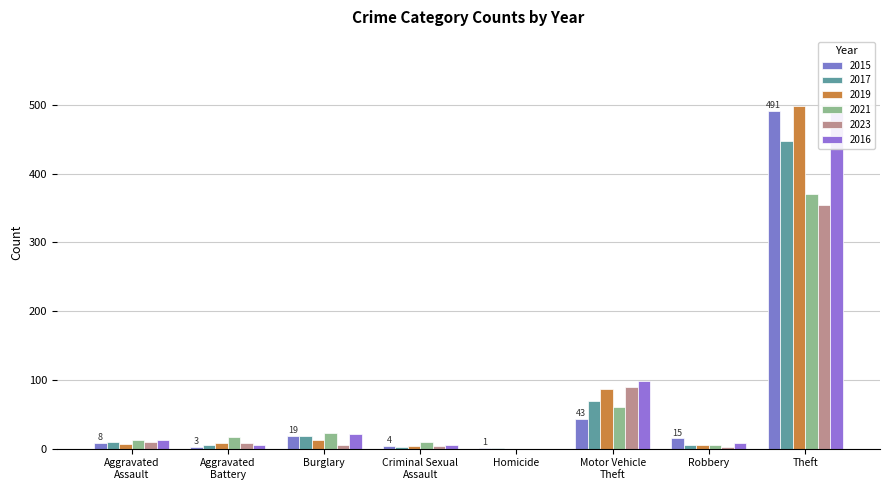

Reading left to right, extract all data points from this chart.

2015: Aggravated
Assault=8	Aggravated
Battery=3	Burglary=19	Criminal Sexual
Assault=4	Homicide=1	Motor Vehicle
Theft=43	Robbery=15	Theft=491
2017: Aggravated
Assault=10	Aggravated
Battery=5	Burglary=18	Criminal Sexual
Assault=2	Homicide=1	Motor Vehicle
Theft=69	Robbery=6	Theft=447
2019: Aggravated
Assault=7	Aggravated
Battery=8	Burglary=12	Criminal Sexual
Assault=4	Homicide=0	Motor Vehicle
Theft=87	Robbery=6	Theft=499
2021: Aggravated
Assault=12	Aggravated
Battery=17	Burglary=23	Criminal Sexual
Assault=9	Homicide=0	Motor Vehicle
Theft=60	Robbery=5	Theft=371
2023: Aggravated
Assault=10	Aggravated
Battery=8	Burglary=5	Criminal Sexual
Assault=4	Homicide=0	Motor Vehicle
Theft=90	Robbery=3	Theft=354
2016: Aggravated
Assault=13	Aggravated
Battery=5	Burglary=22	Criminal Sexual
Assault=6	Homicide=0	Motor Vehicle
Theft=98	Robbery=8	Theft=489